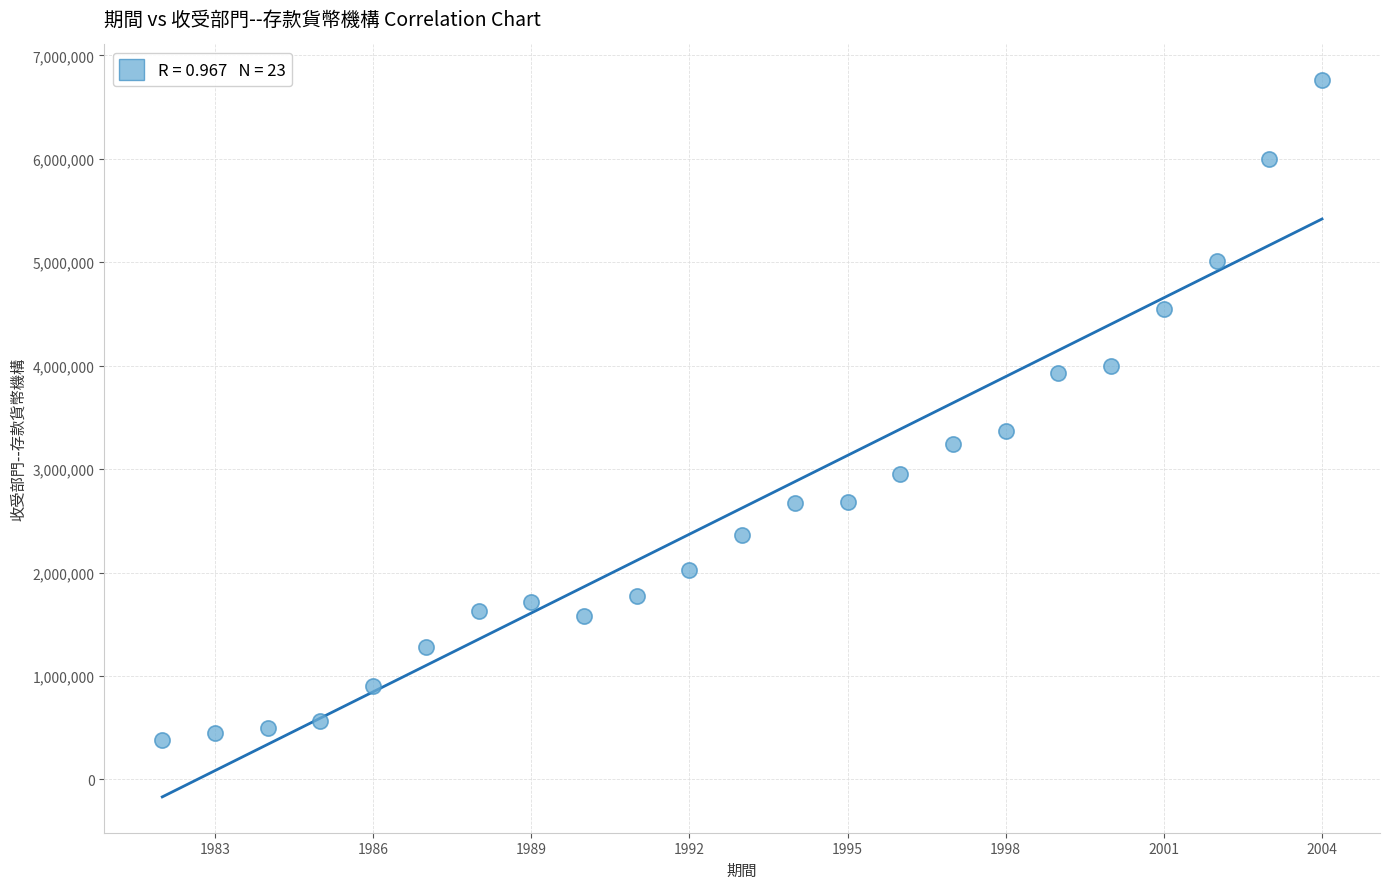

What is the range of Y values (max minus min)?

6379694